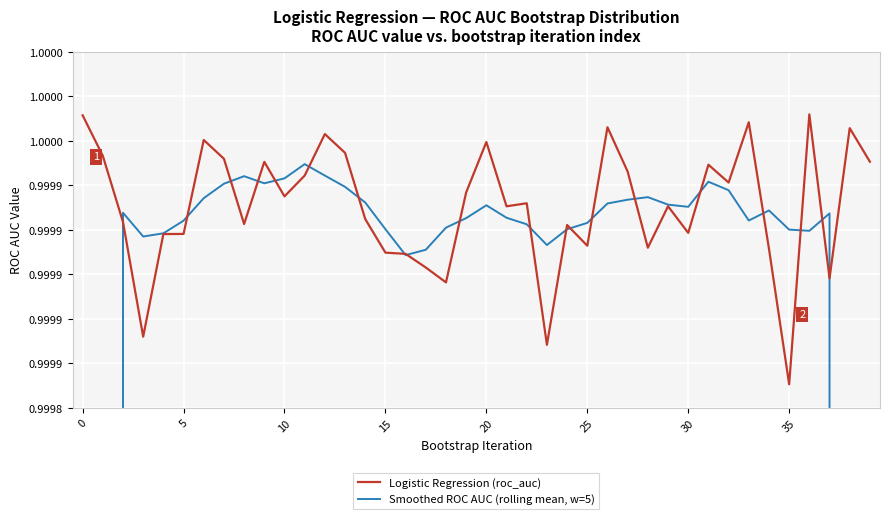

How many series are shown in this chart?

2